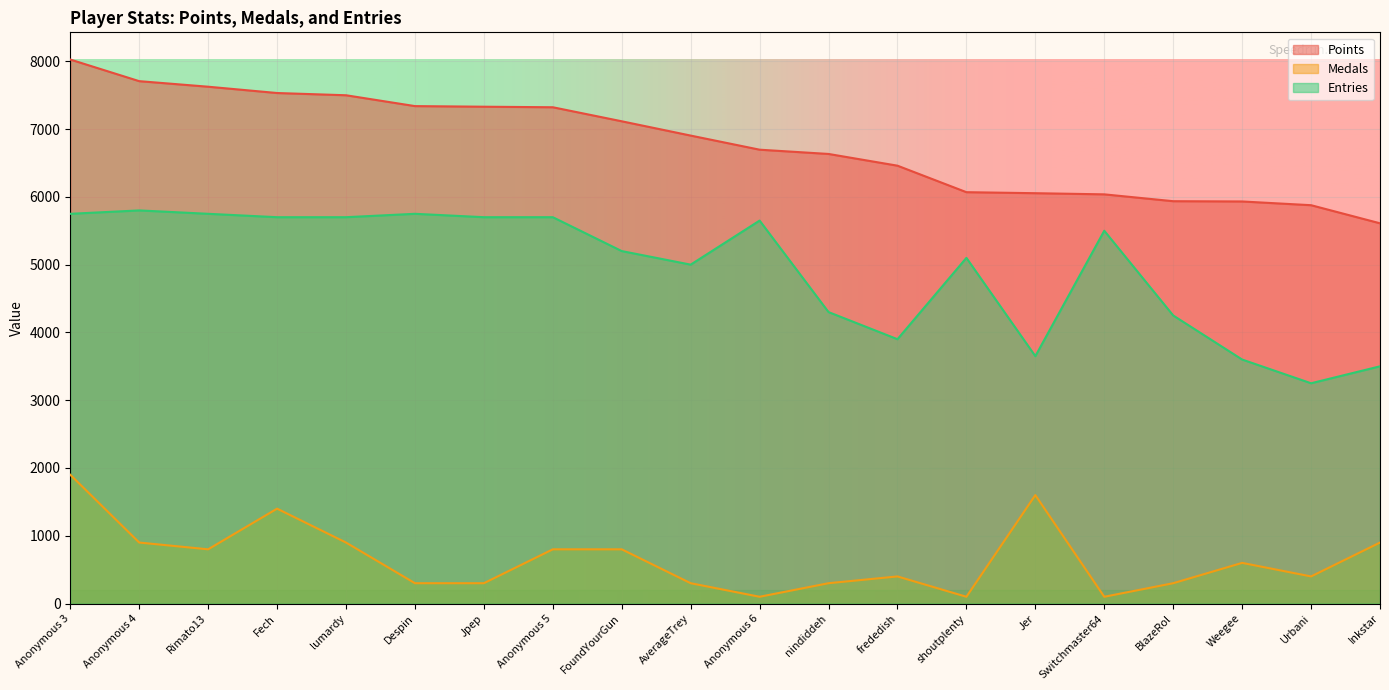

How many data points does each series have?

20